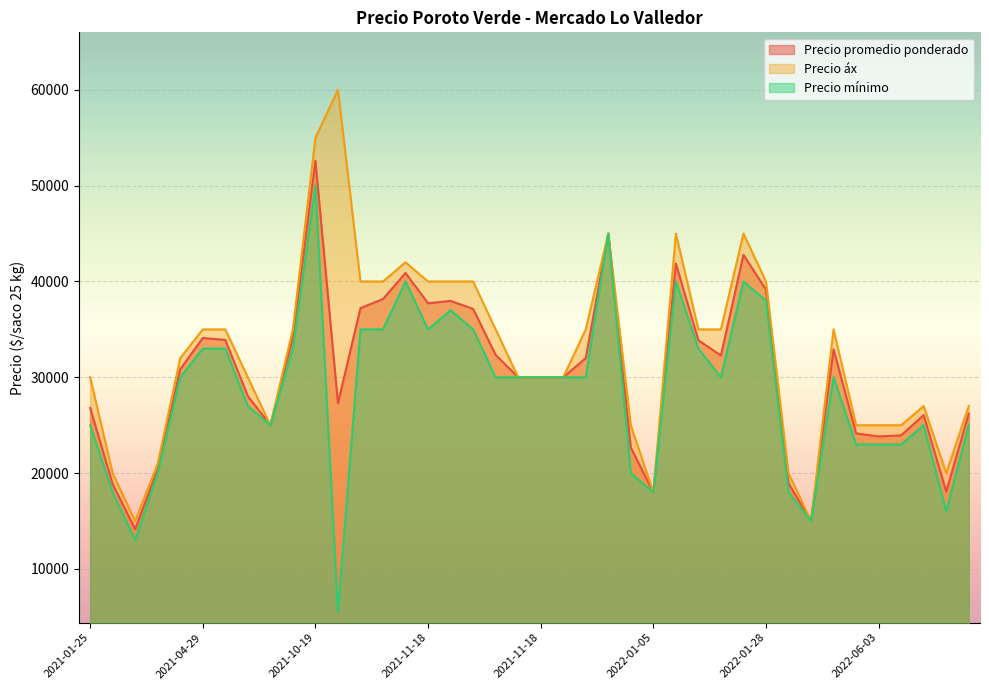

What are all the series names shown in the legend?

Precio promedio ponderado, Precio áx, Precio mínimo